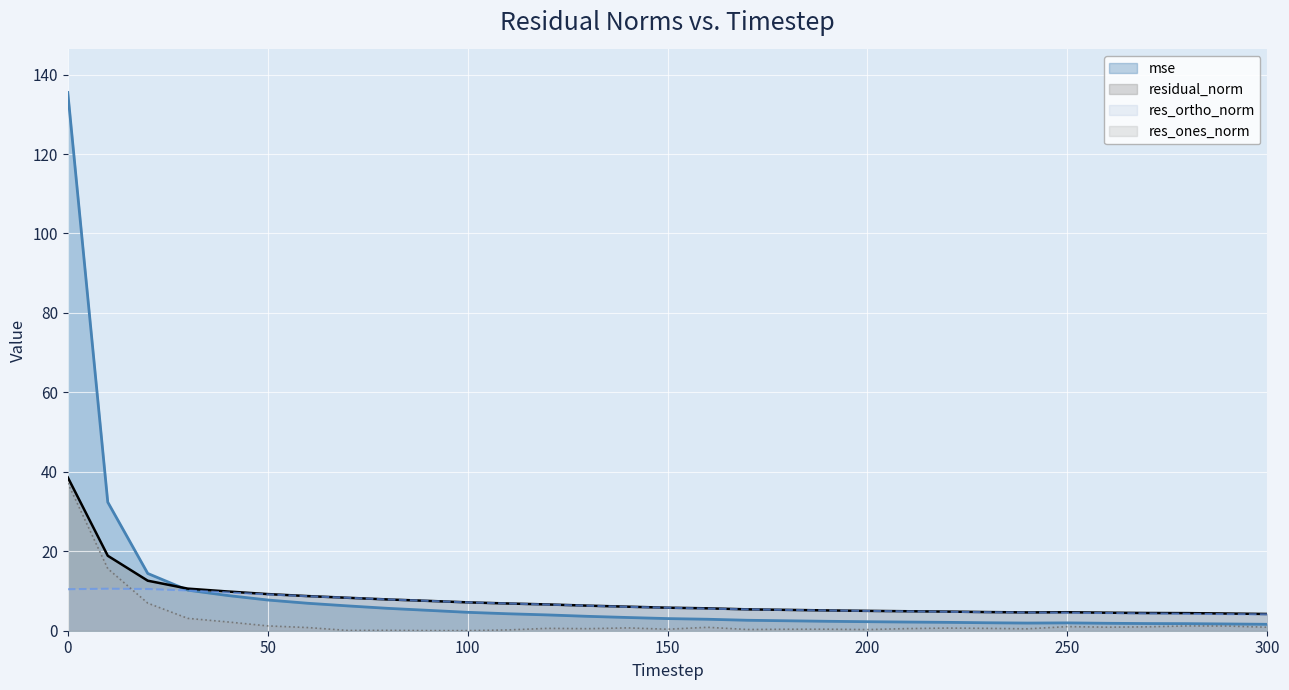

What is the spread (max minus min) of values at 240?

4.1